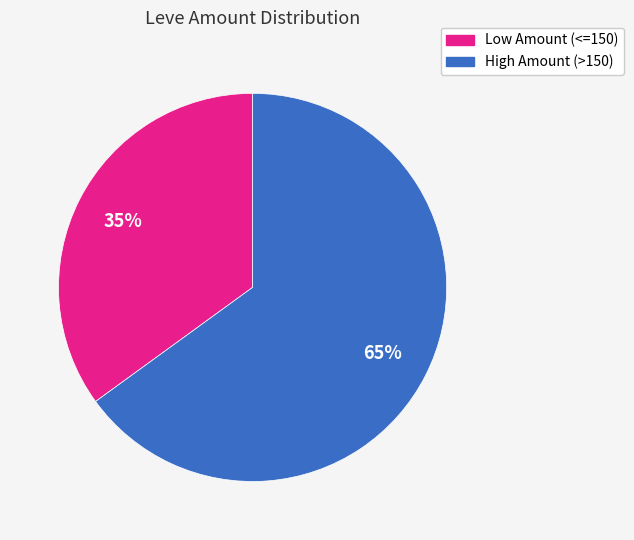

To the nearest percent, what is the difference between the largest and smallest slice percentages?

30%